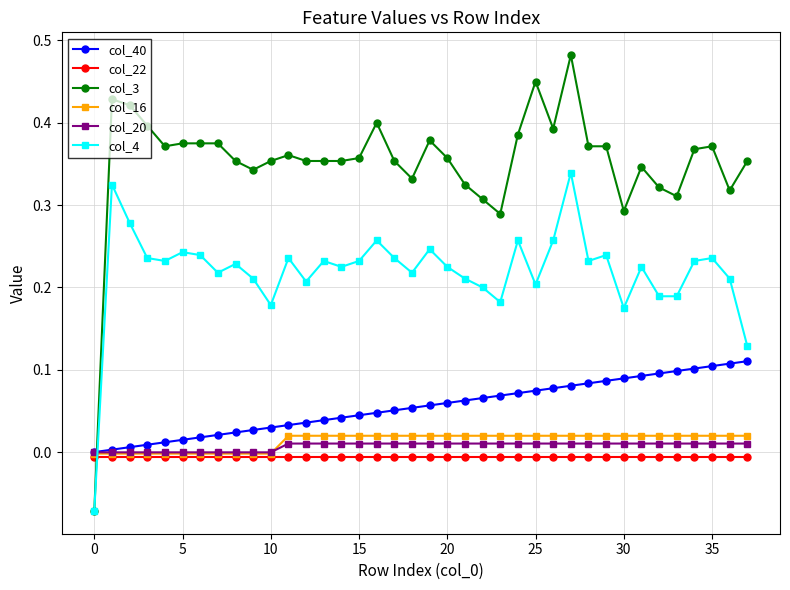

How many col_3 values are between 0 and 1?

37